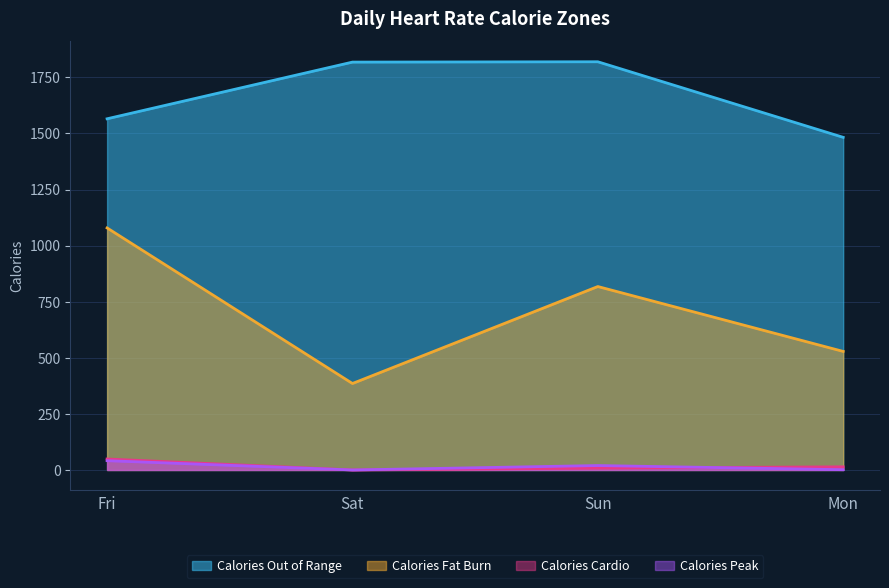

What position from the right is Sun?

2